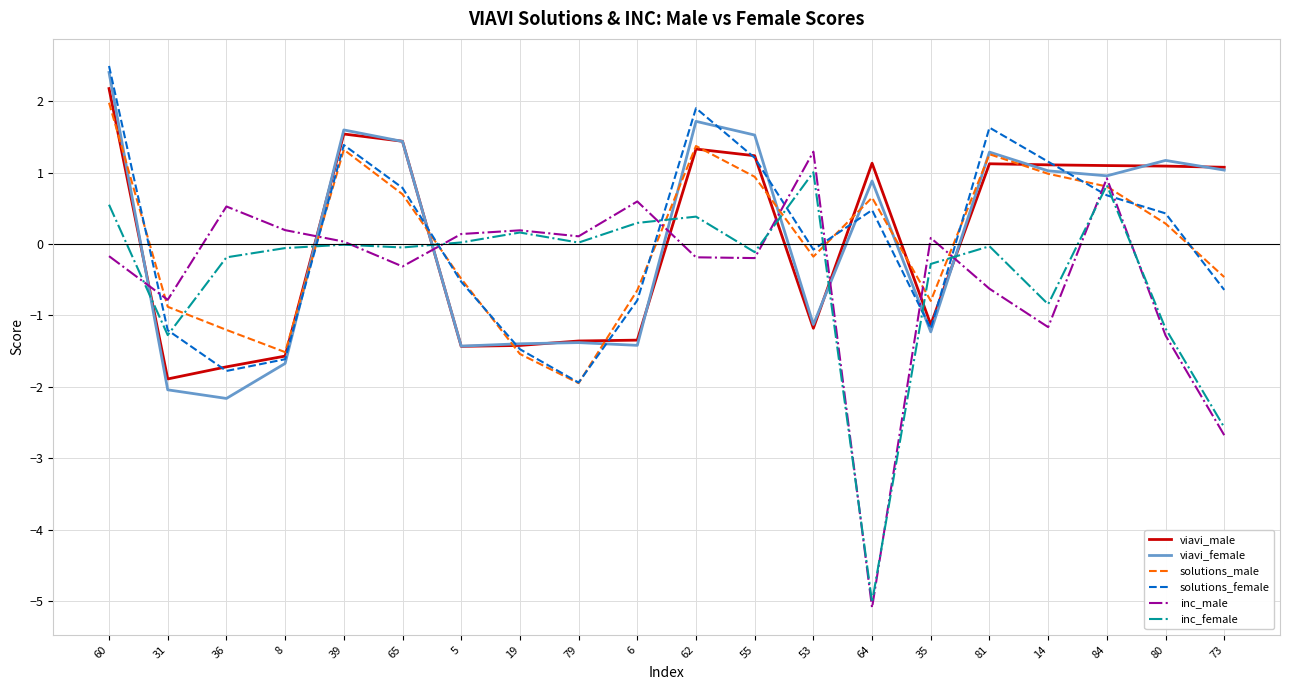

Count the number of categories in the chart.

20